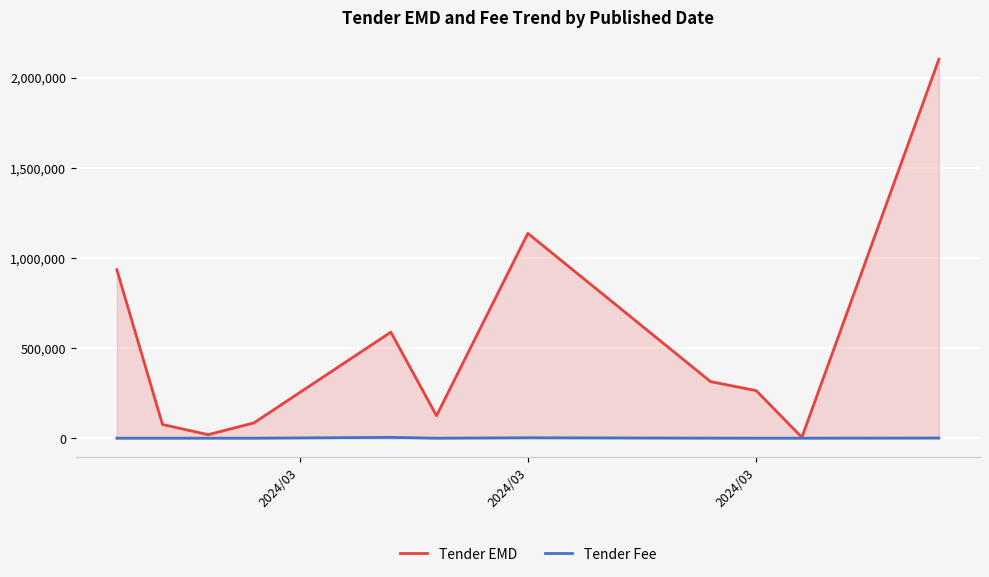

At how many categories does at least one series exceed 1281103?

1